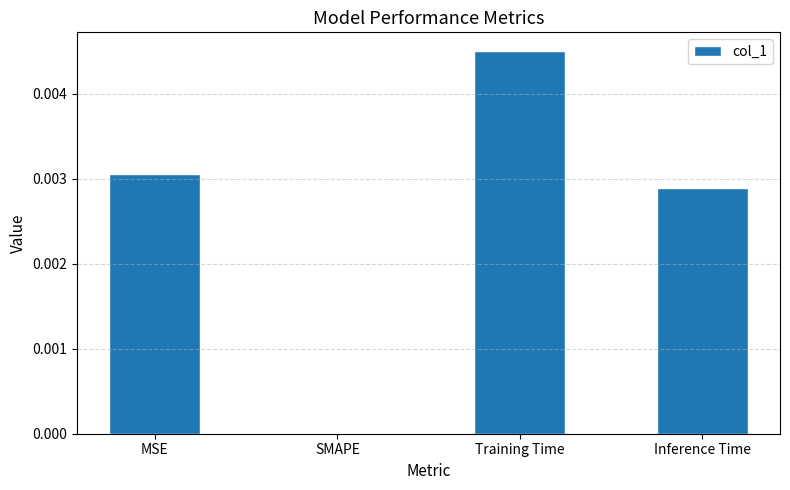

How many series are shown in this chart?

1